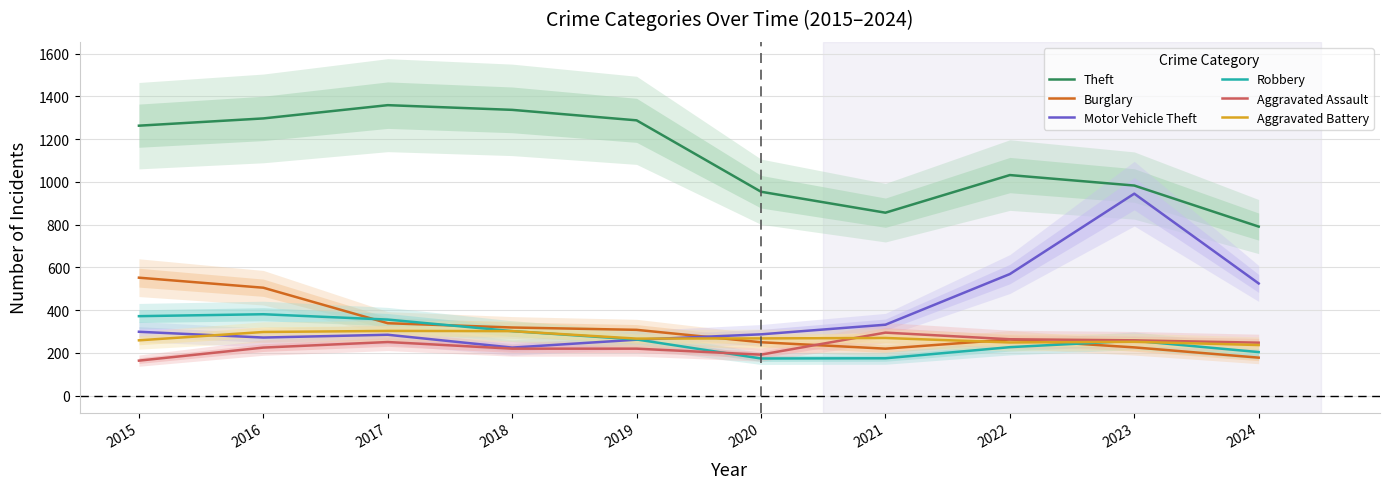

Is it true that Aggravated Battery equals 406 at 2023?

False